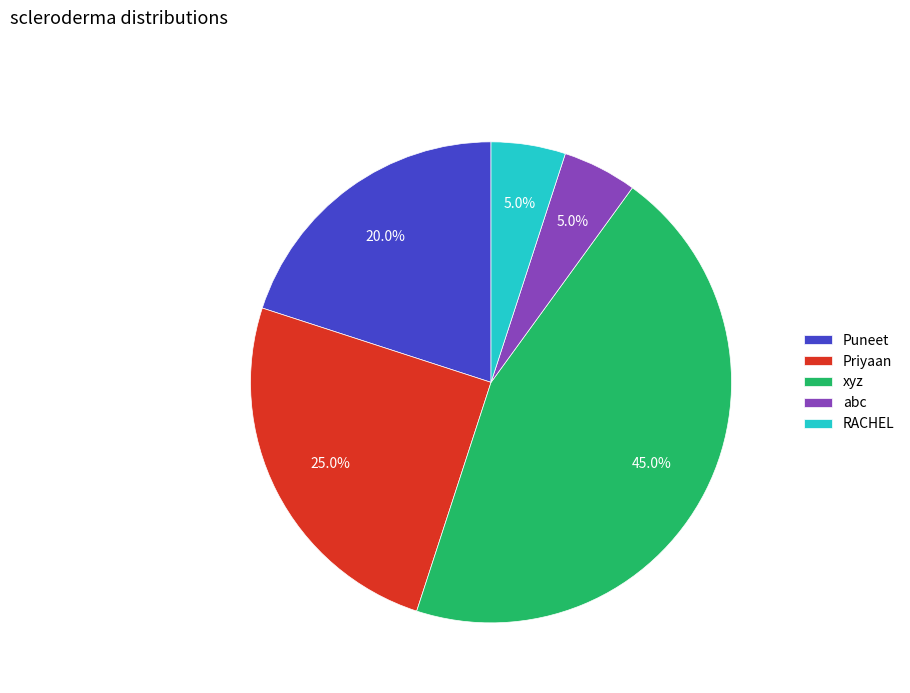

To the nearest percent, what is the combined percentage of RACHEL and Priyaan?

30%